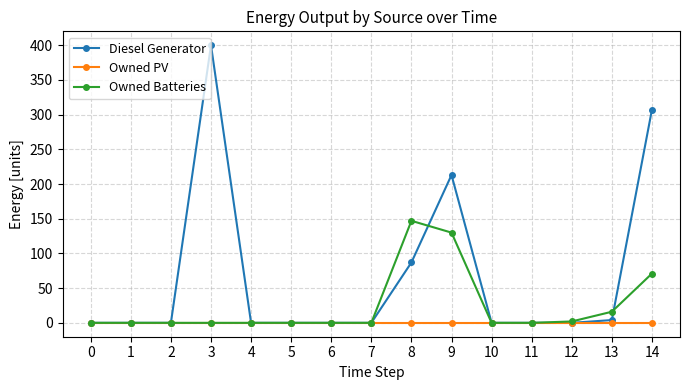

How many distinct data groups are displayed?

3